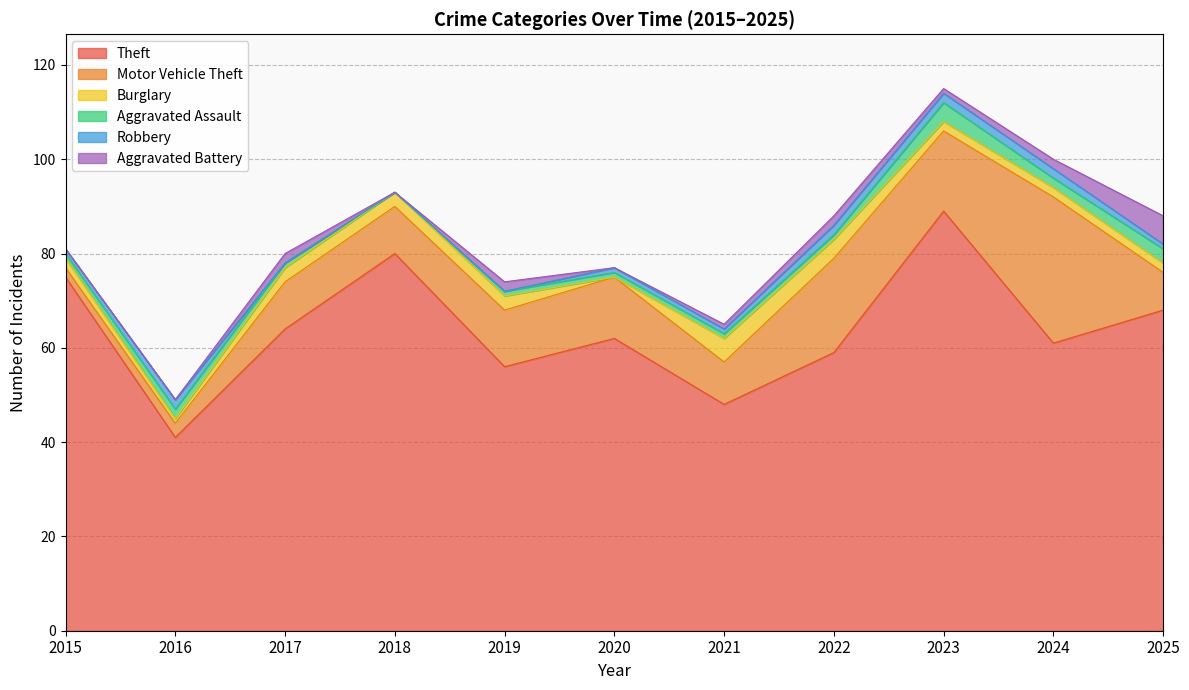

What is the difference between the maximum and minimum values in the Motor Vehicle Theft series?

29